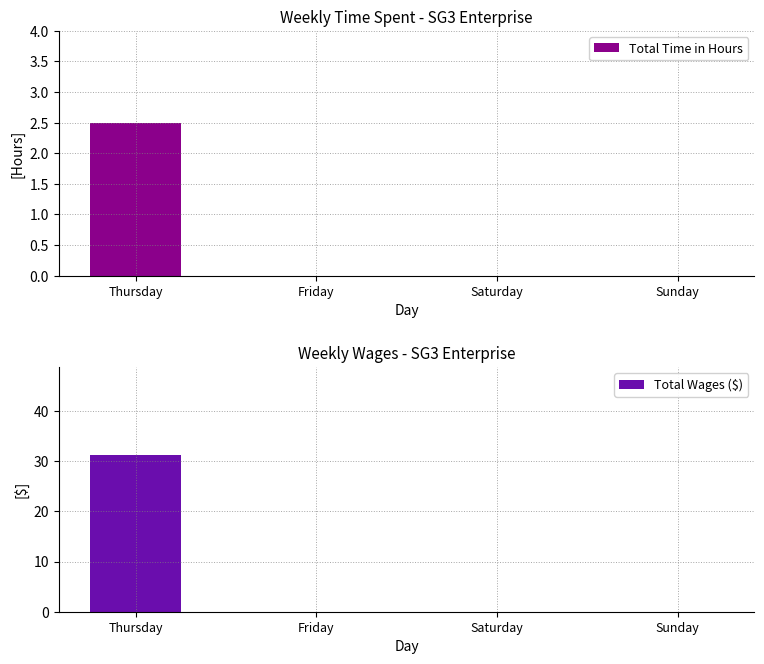

How many distinct data groups are displayed?

2